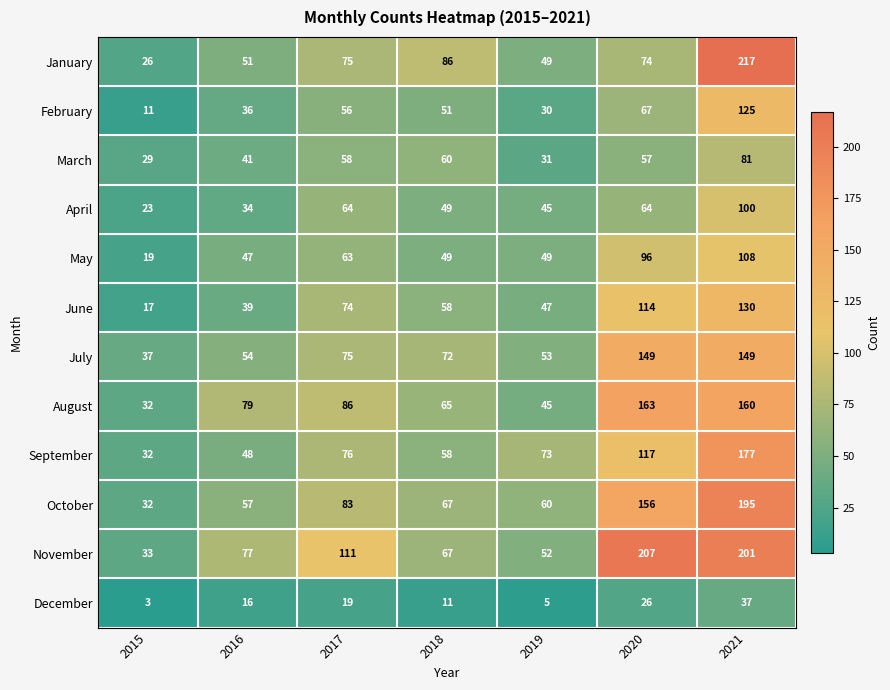

The July series shows 75 at 2017. True or false?

True